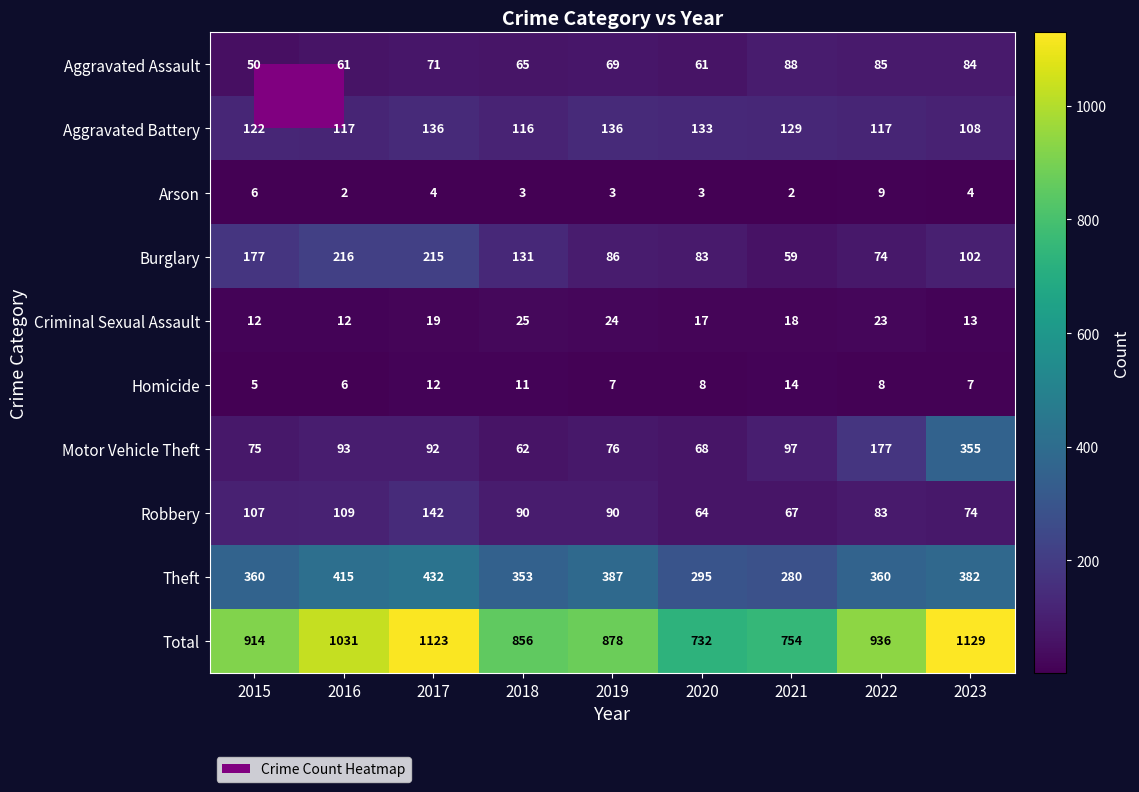

At which category is the sum across all series the highest?

2023